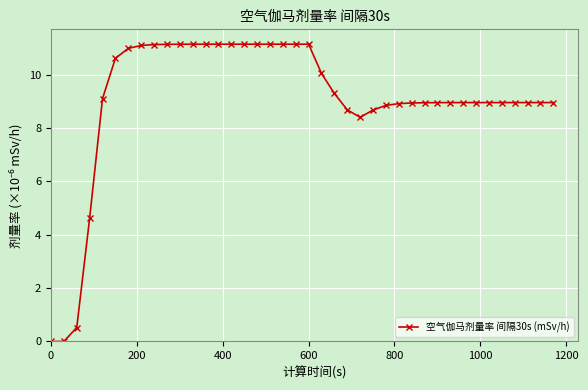

True or false: there are more than 0 points higher than both neighbors.

True